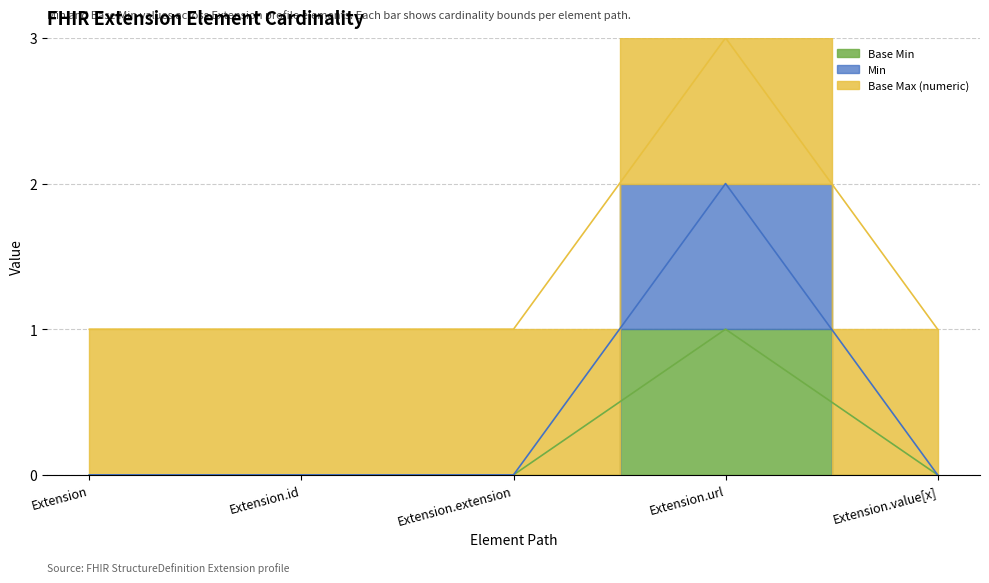

What position from the right is Extension?

5